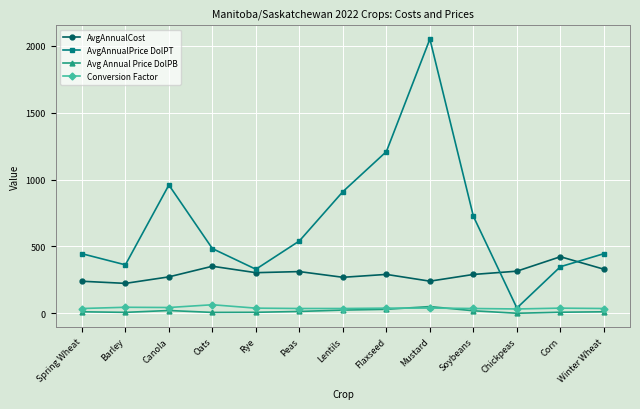

Which series has the widest spread of values?

AvgAnnualPrice DolPT